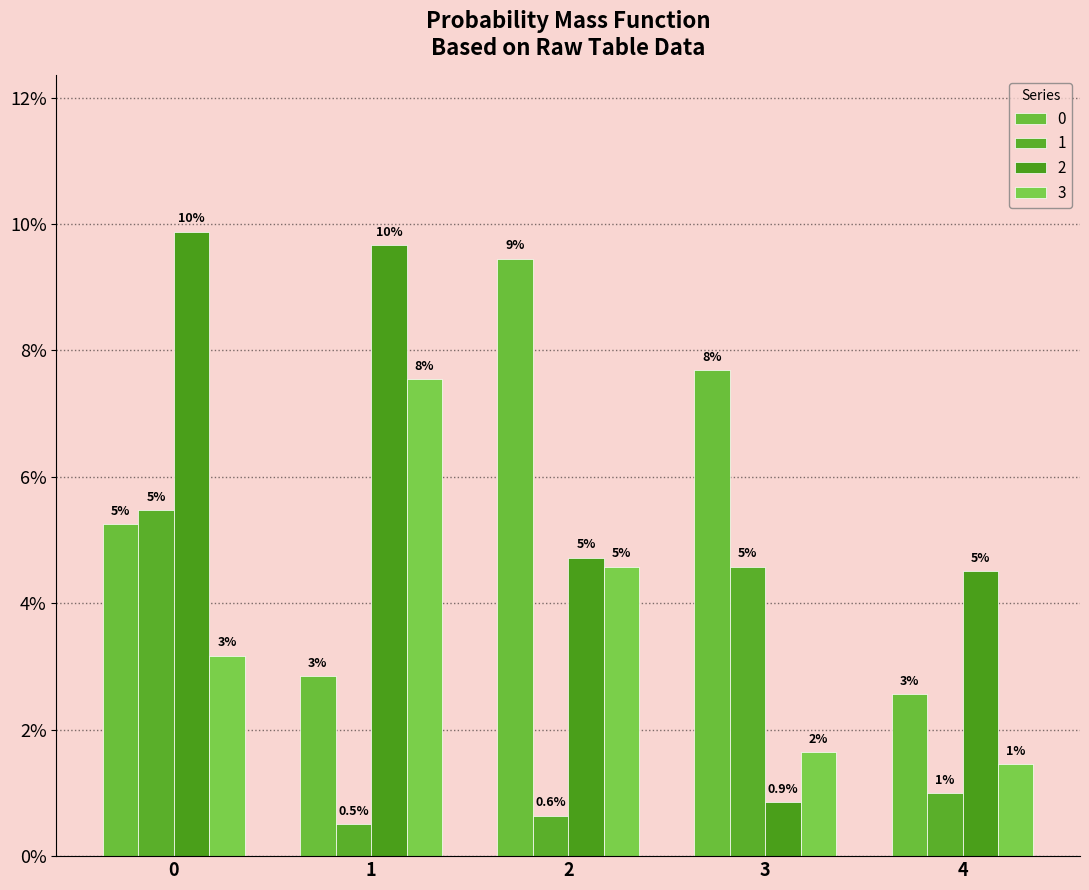

Does the chart contain any negative values?

No